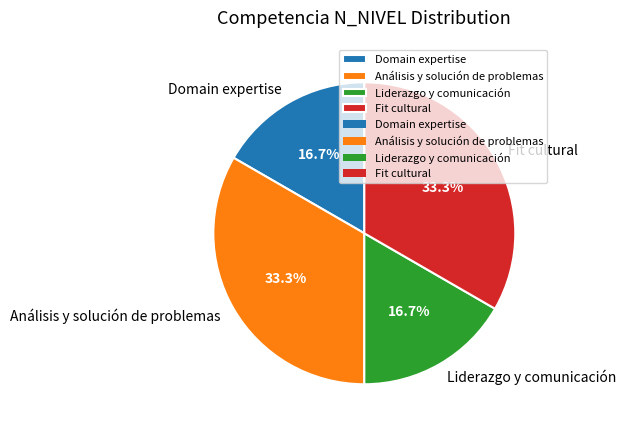

To the nearest percent, what percentage of the pie is Análisis y solución de problemas?

33%